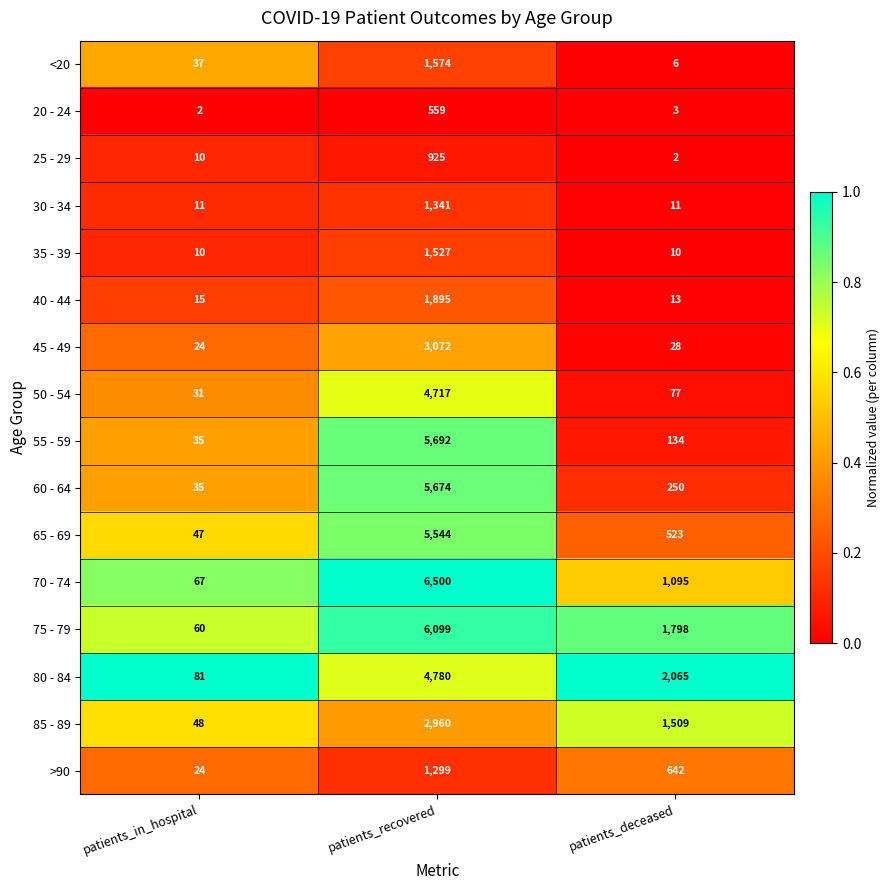

Rank the series by their maximum value, from lowest to highest.

20 - 24, 25 - 29, >90, 30 - 34, 35 - 39, <20, 40 - 44, 85 - 89, 45 - 49, 50 - 54, 80 - 84, 65 - 69, 60 - 64, 55 - 59, 75 - 79, 70 - 74